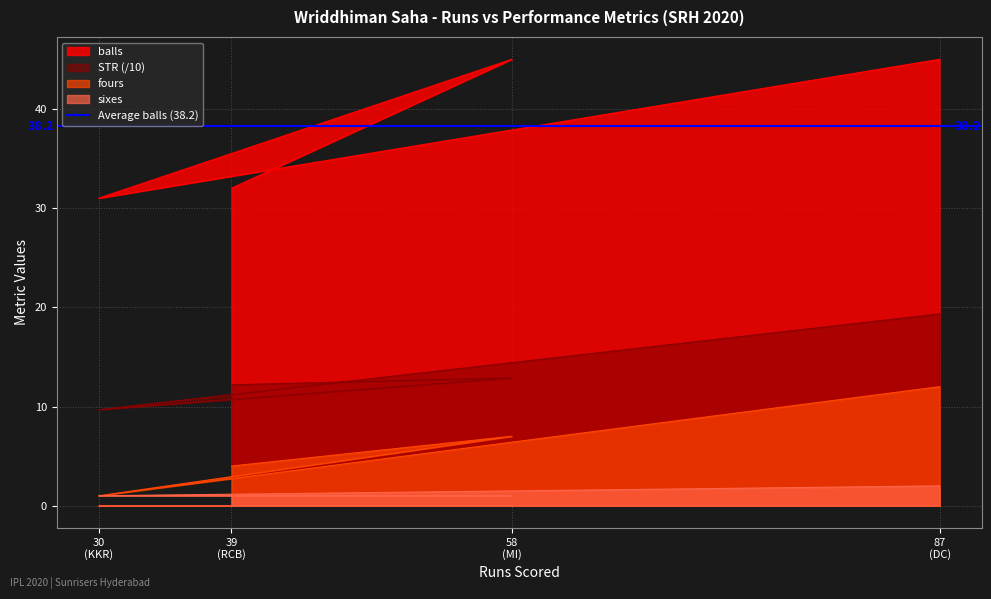

How many interior local peaks does the fours series have?

1